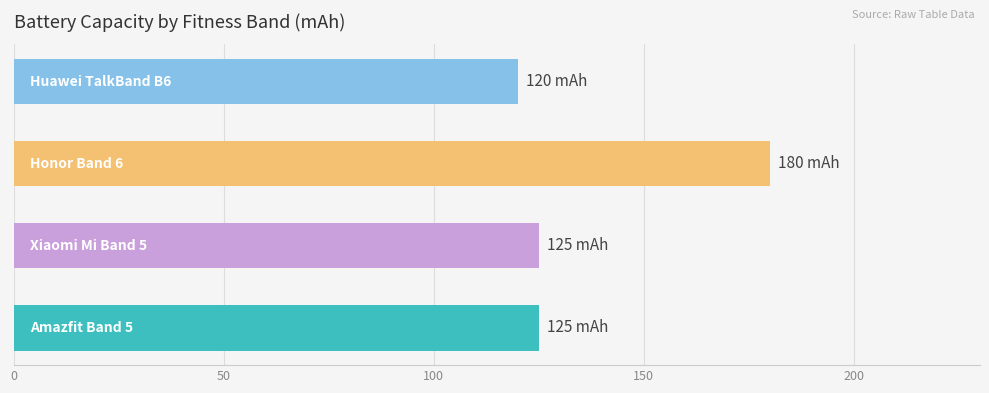

How many data points does each series have?

4